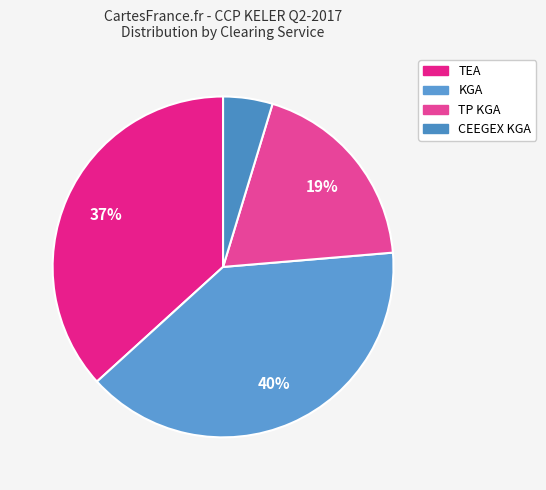

What is the change in value from KGA to CEEGEX KGA?

-660229.3